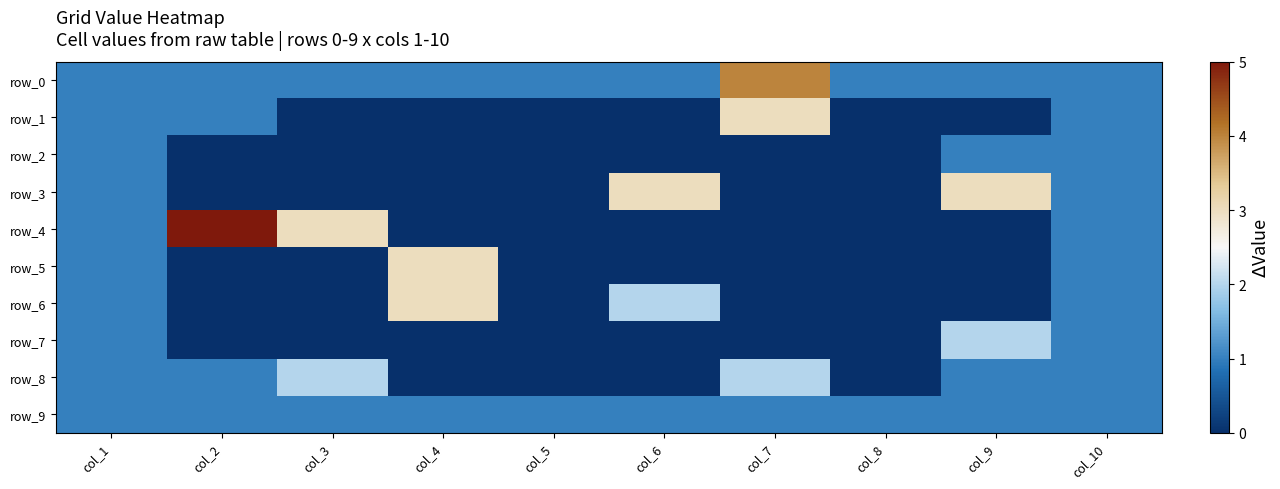

True or false: row_7 has a value of 1 at col_1.

True